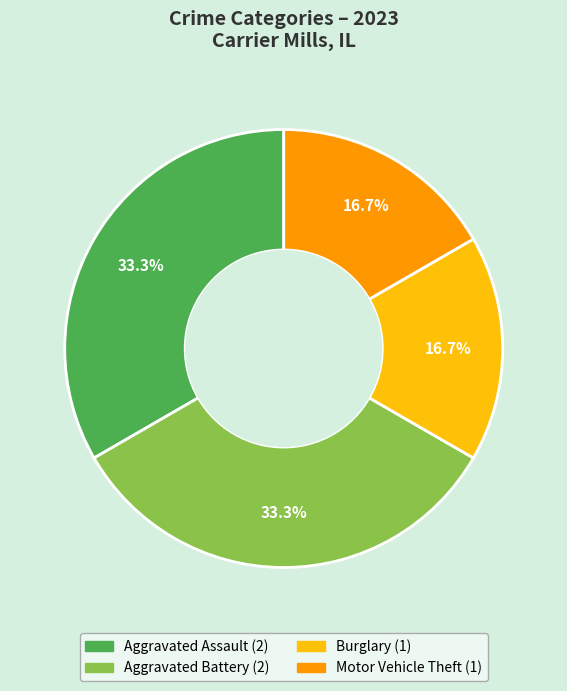

How many segments does this pie chart have?

4